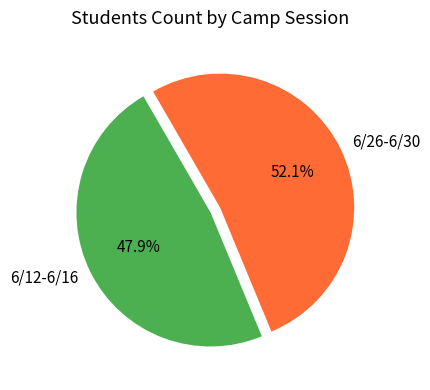

What is the ratio of the value at 6/26-6/30 to the value at 6/12-6/16?

1.1